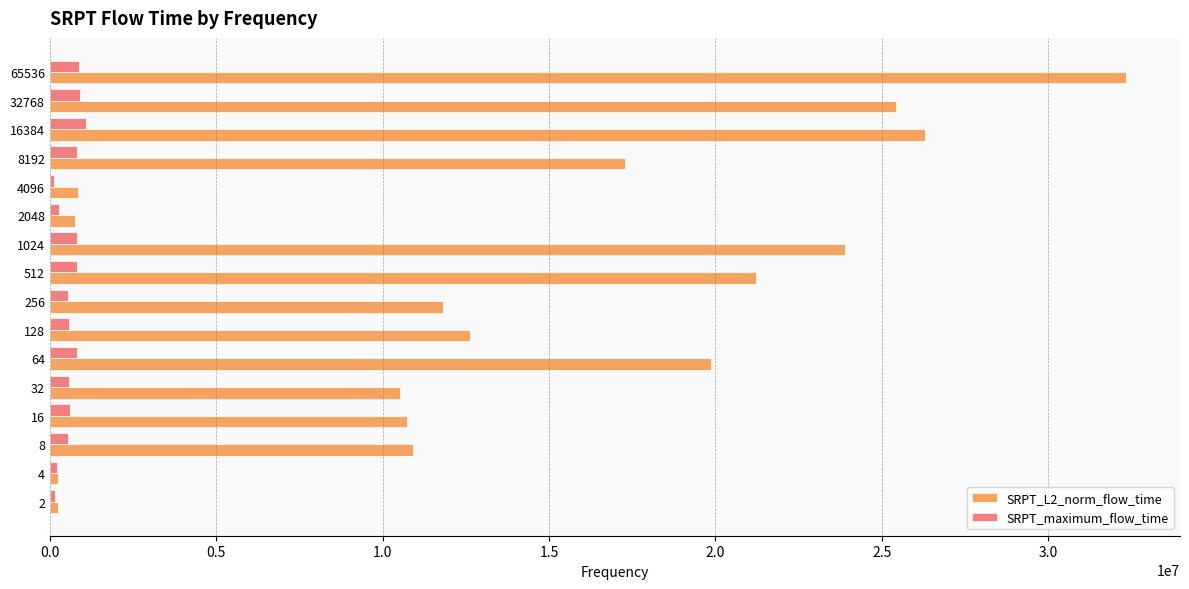

What is the maximum value shown in the chart?

32345659.5